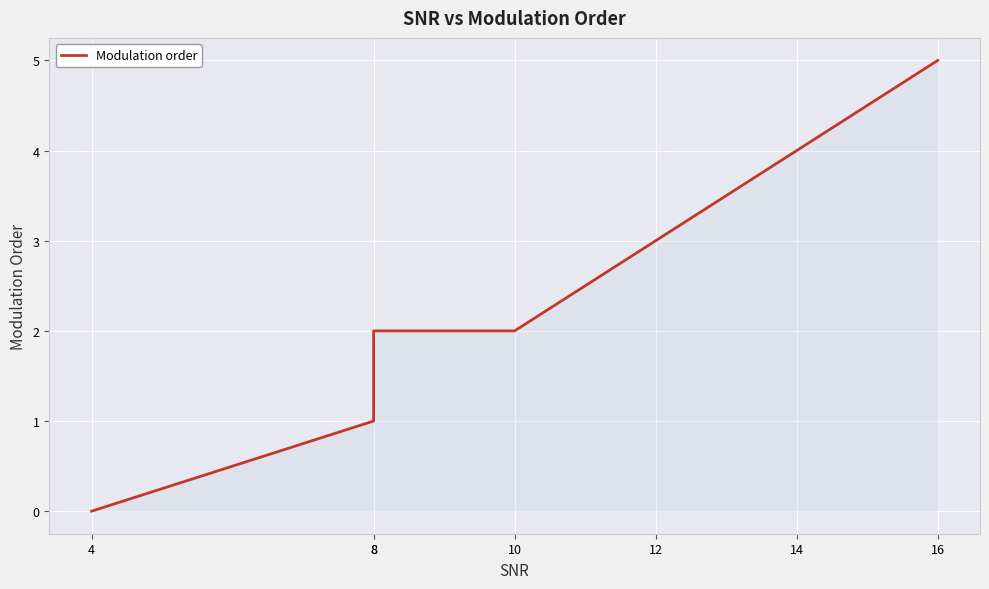

Approximately how many times larger is the value at 10 compared to 16?

0.4